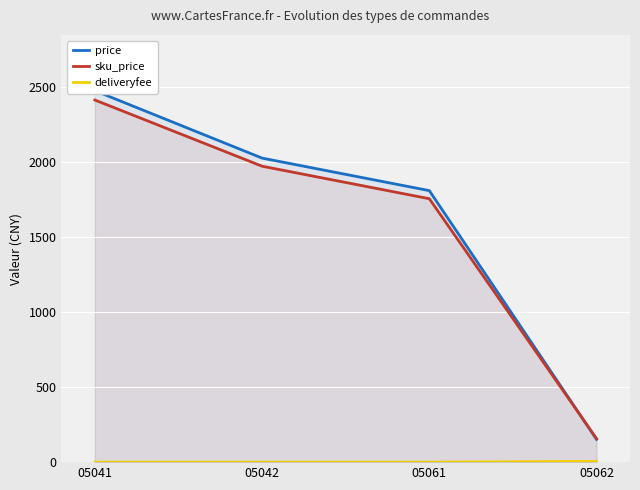

Reading left to right, what are all the values shown in this chart?

price: 05041=2476.6	05042=2027.2	05061=1810.4	05062=151.7
sku_price: 05041=2414.6	05042=1973.2	05061=1756.4	05062=156.7
deliveryfee: 05041=0.0	05042=0.0	05061=0.0	05062=5.0